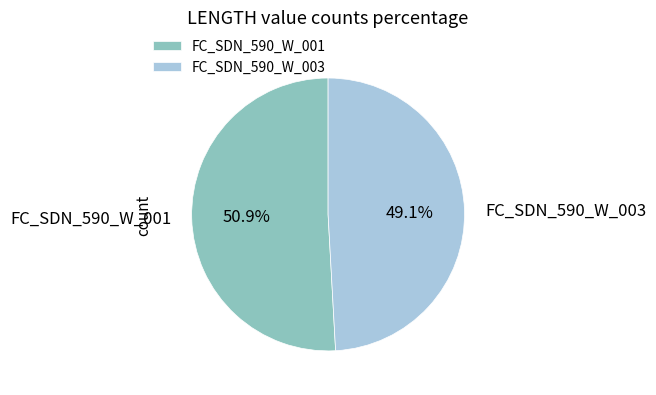

To the nearest percent, what is the difference between the largest and smallest slice percentages?

2%